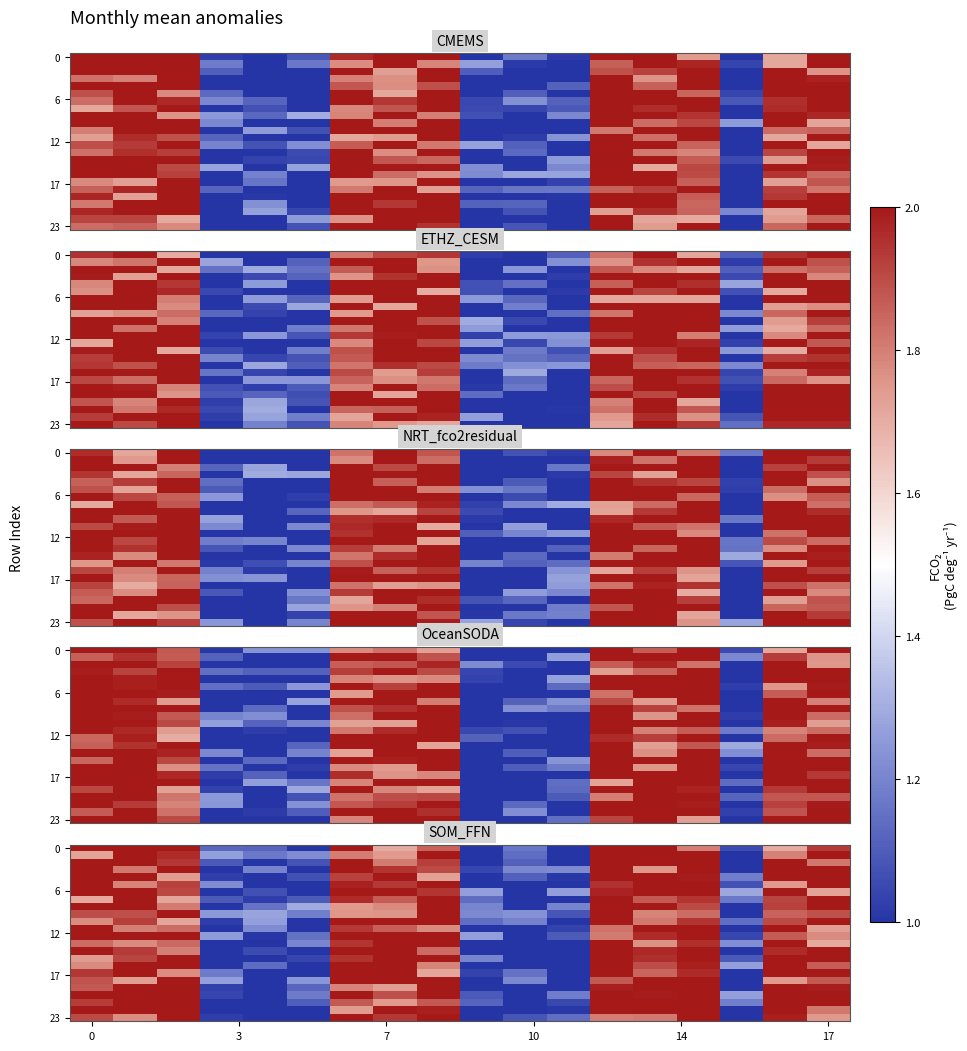

What is the greatest value displayed?

2.3